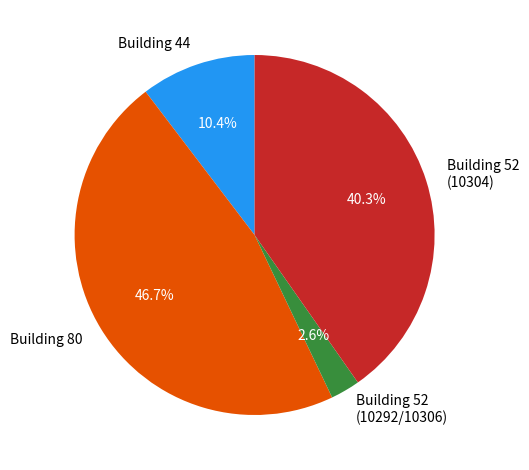

Which slice is the smallest?

Building 52 (10292/10306)